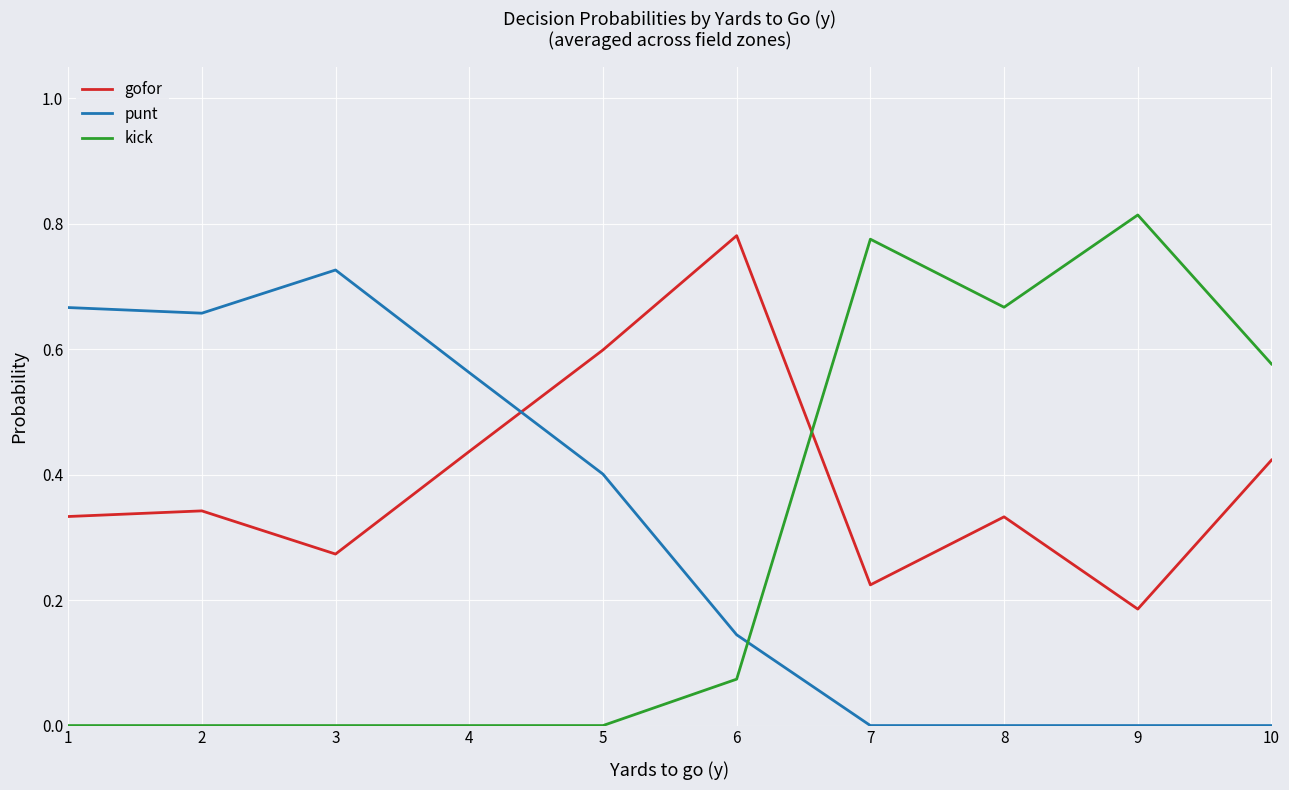

List the series in order of their overall mean, highest first.

gofor, punt, kick